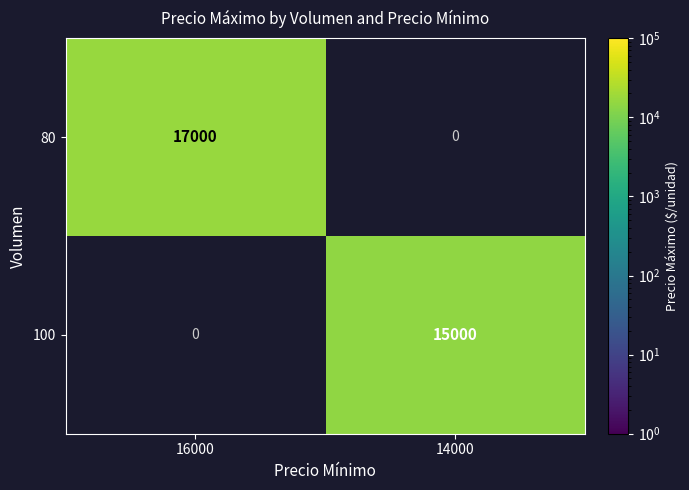

Is it true that 100 equals 15000 at 14000?

True